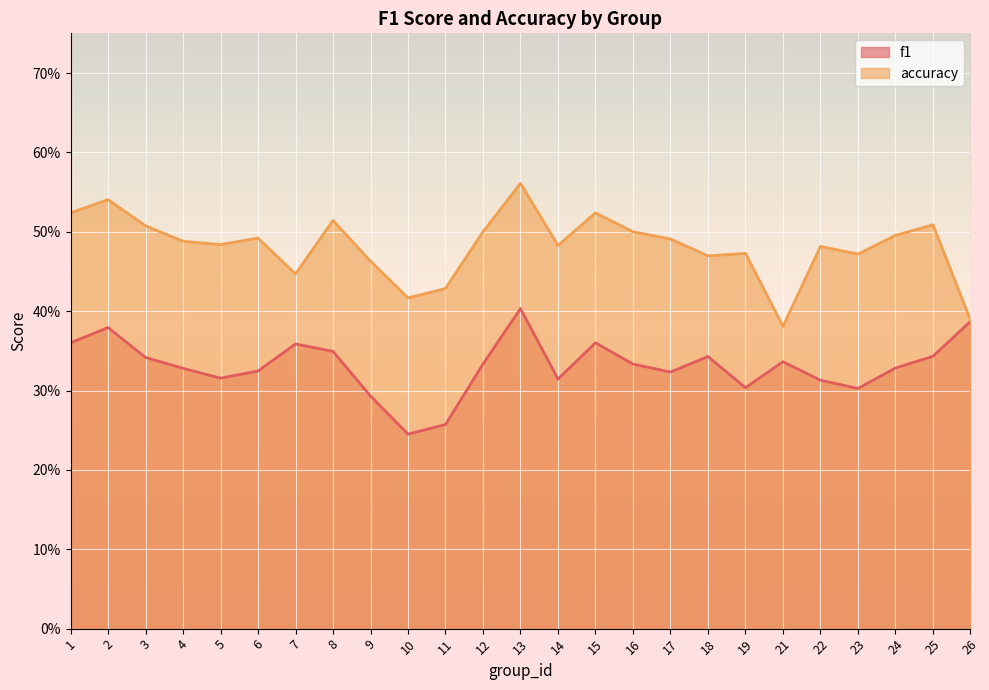

What is the approximate value of accuracy at 23?

0.5